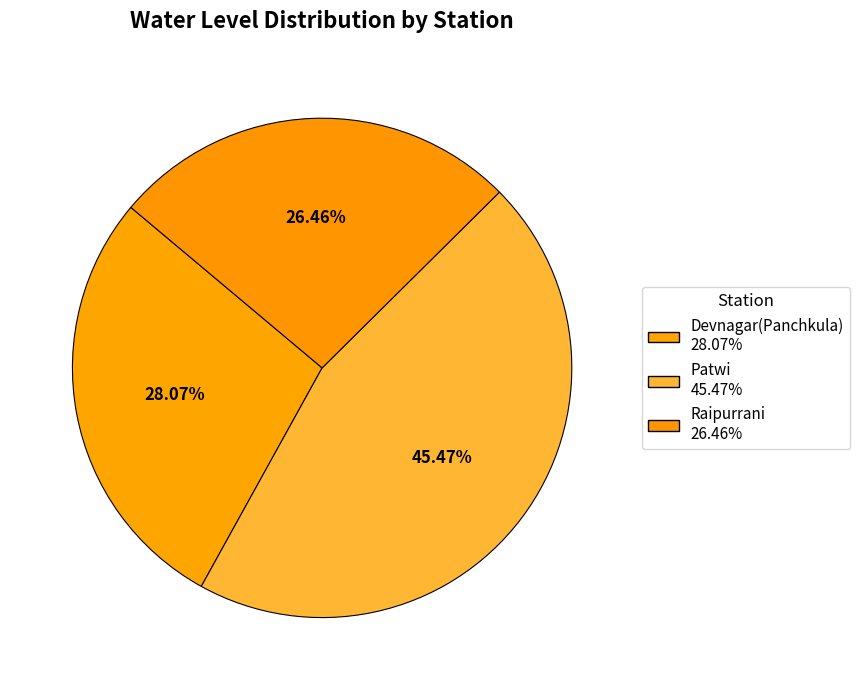

How many slices are in this pie chart?

3